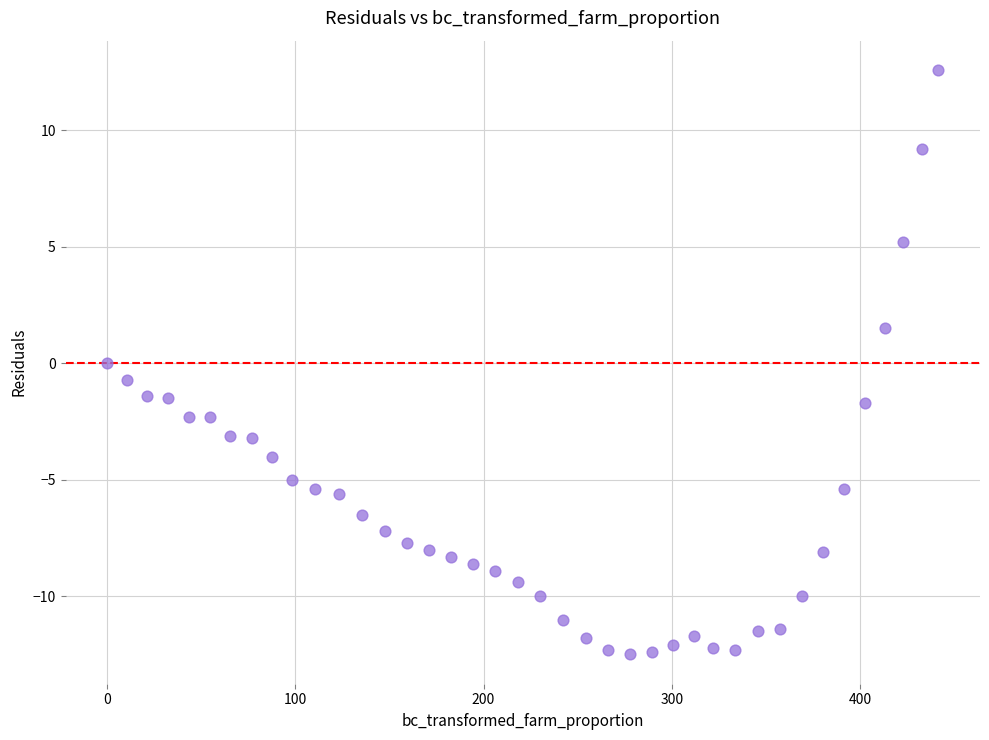

What is the range of X values (max minus min)?

441.7